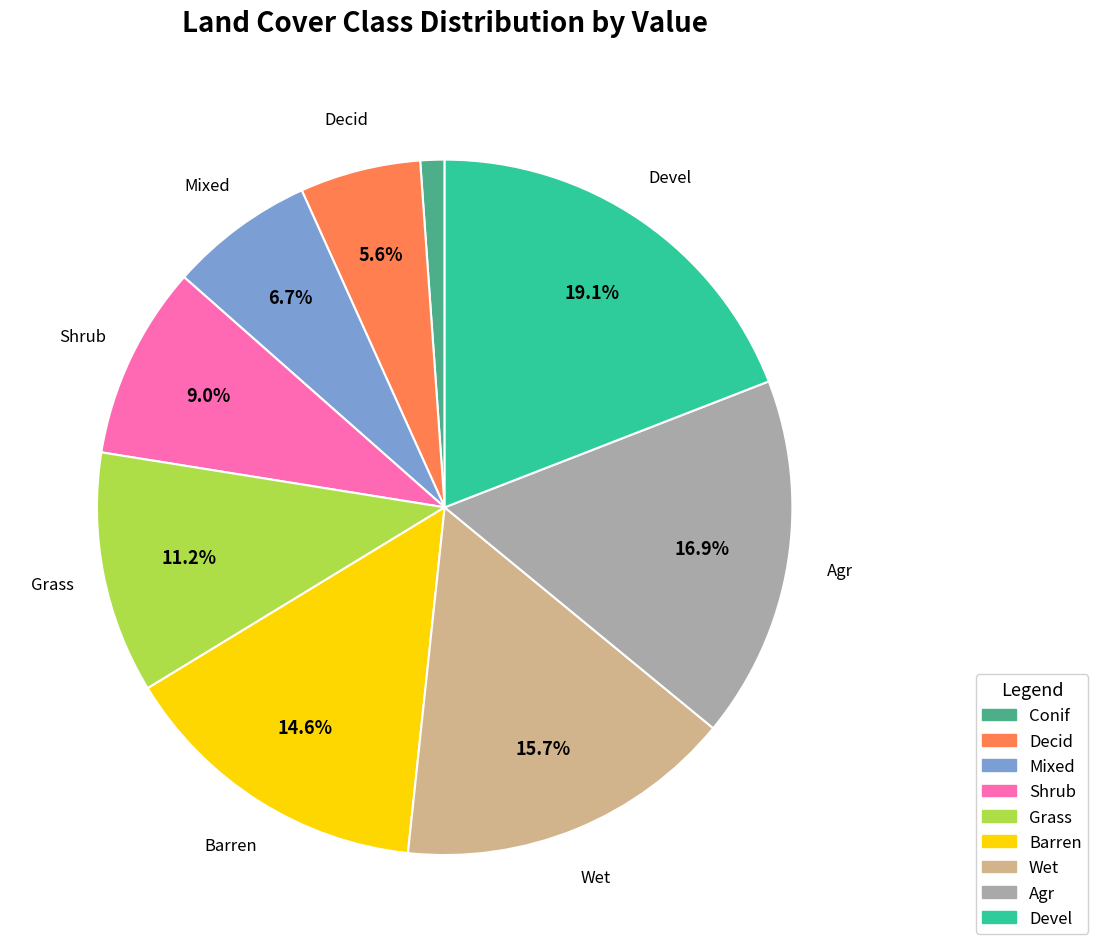

What is the total percentage of Barren and Decid?

20.2%